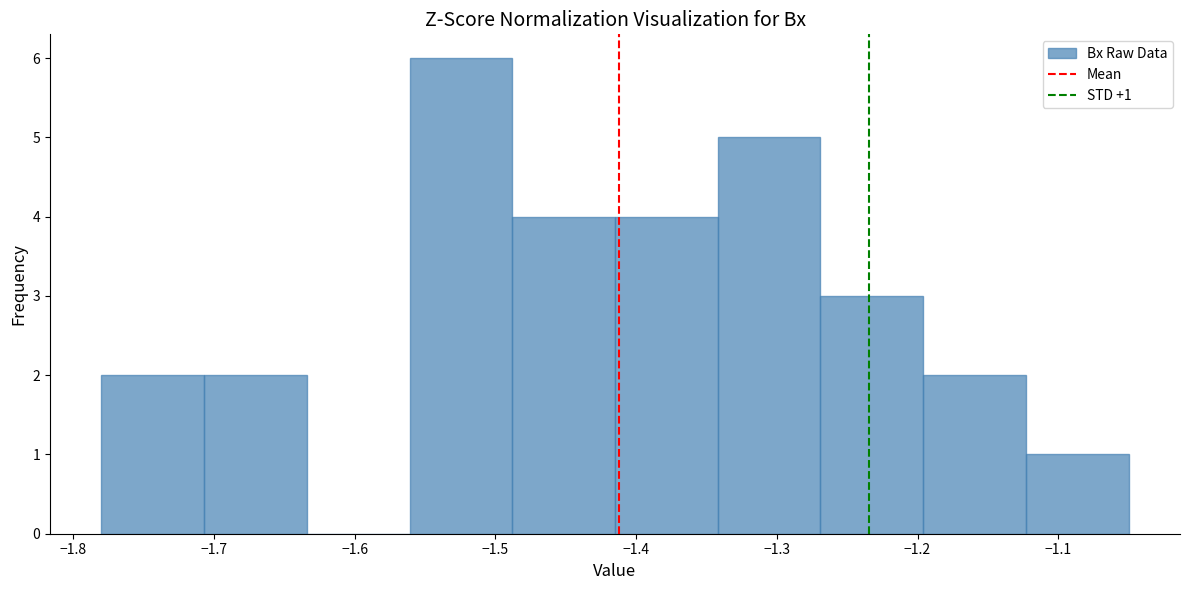

Which range on the x-axis has the tallest bar?

-1.561 to -1.488